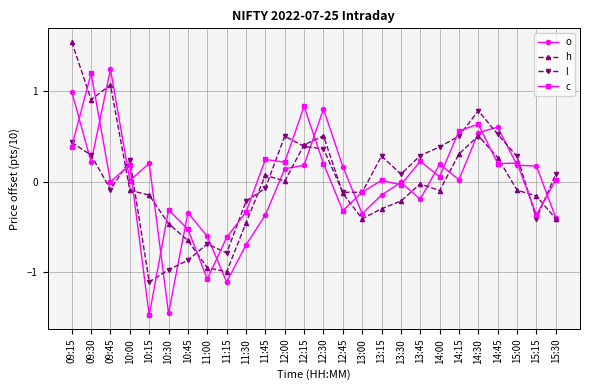

At which label does h first exceed 0?

09:15